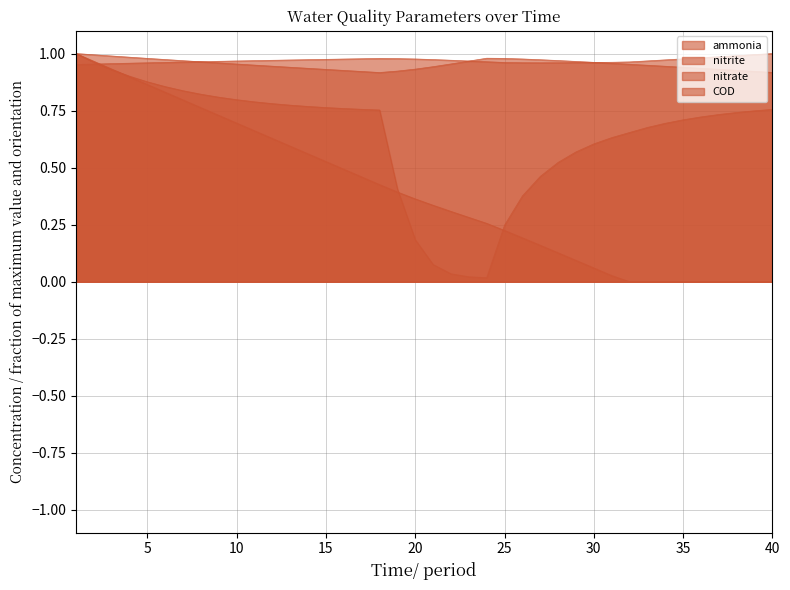

What is the average value of the nitrite series?

0.6